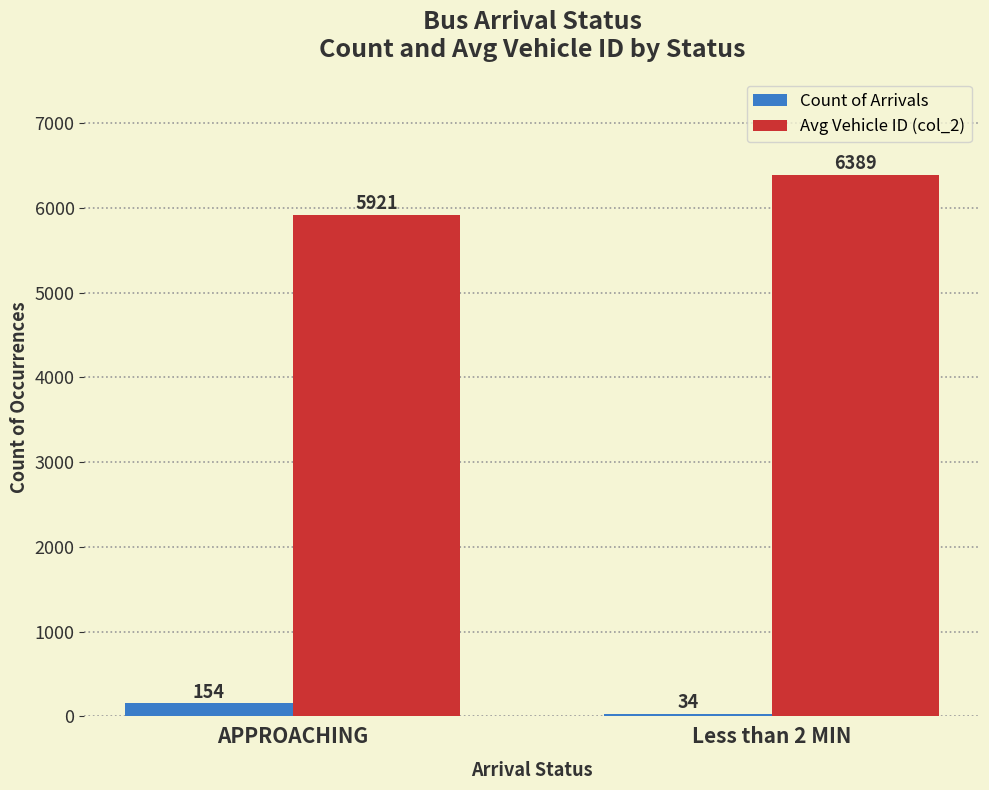

What is the spread (max minus min) of values at Less than 2 MIN?

6355